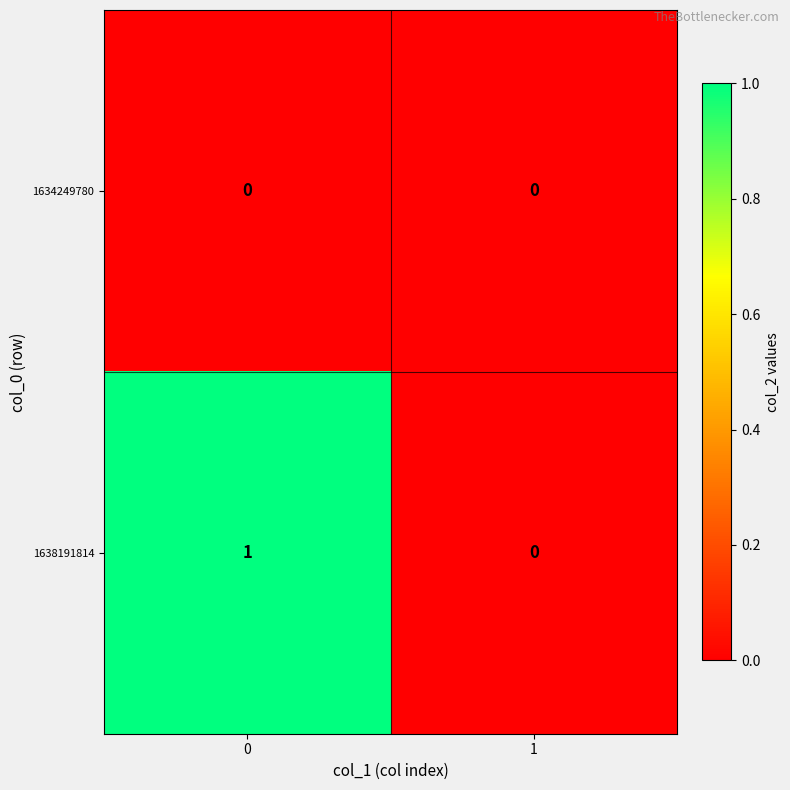

Rank the series by their maximum value, from lowest to highest.

1634249780, 1638191814